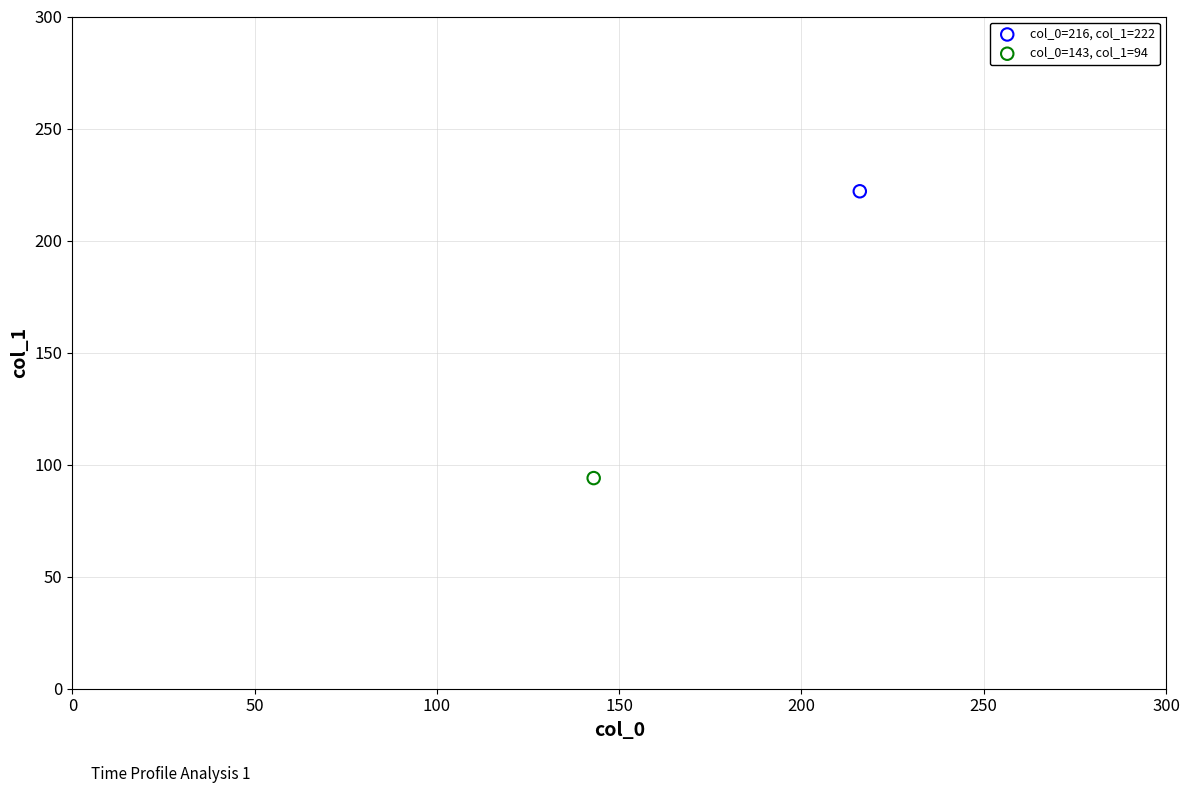

Which series reaches the maximum Y coordinate?

col_0=216, col_1=222